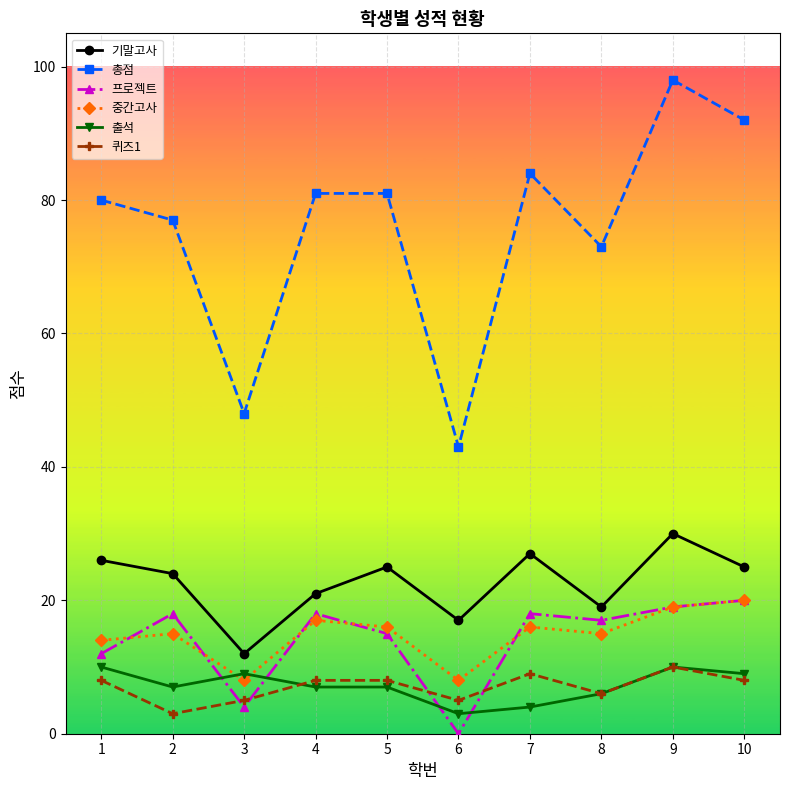

What is the difference between the second highest and minimum values in the 프로젝트 series?

19